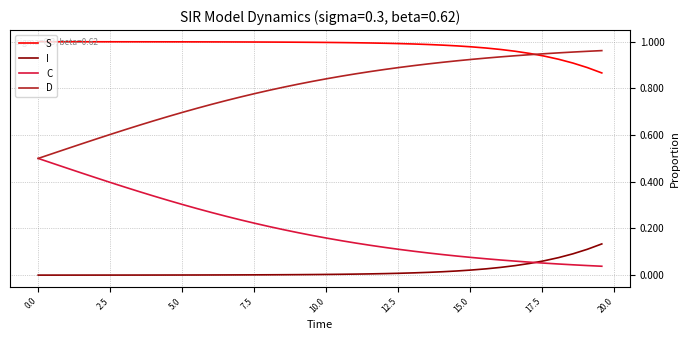

True or false: I and D intersect in this chart.

False